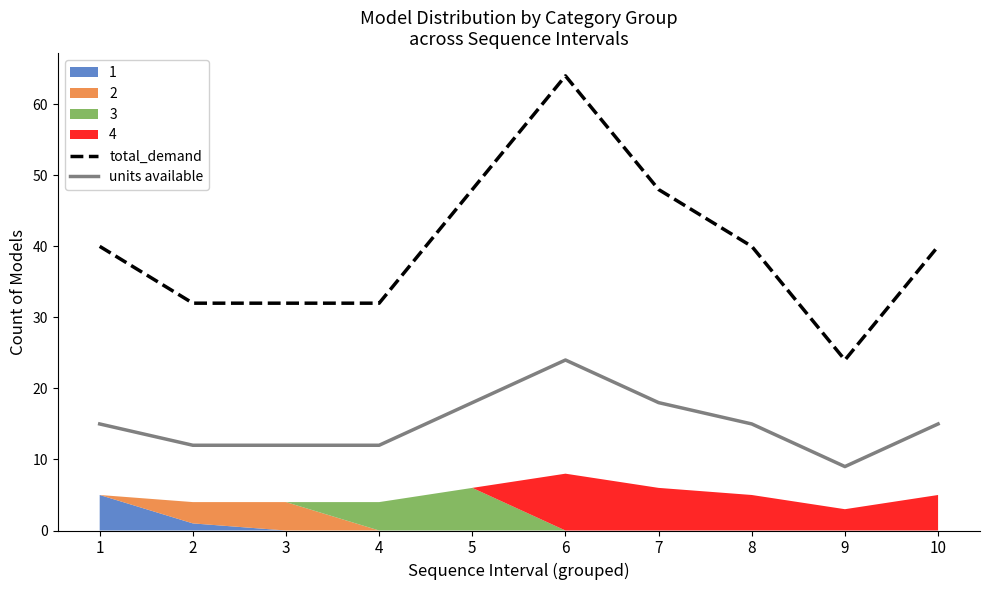

What is the value of the total_demand point at the 3rd from the left?

32